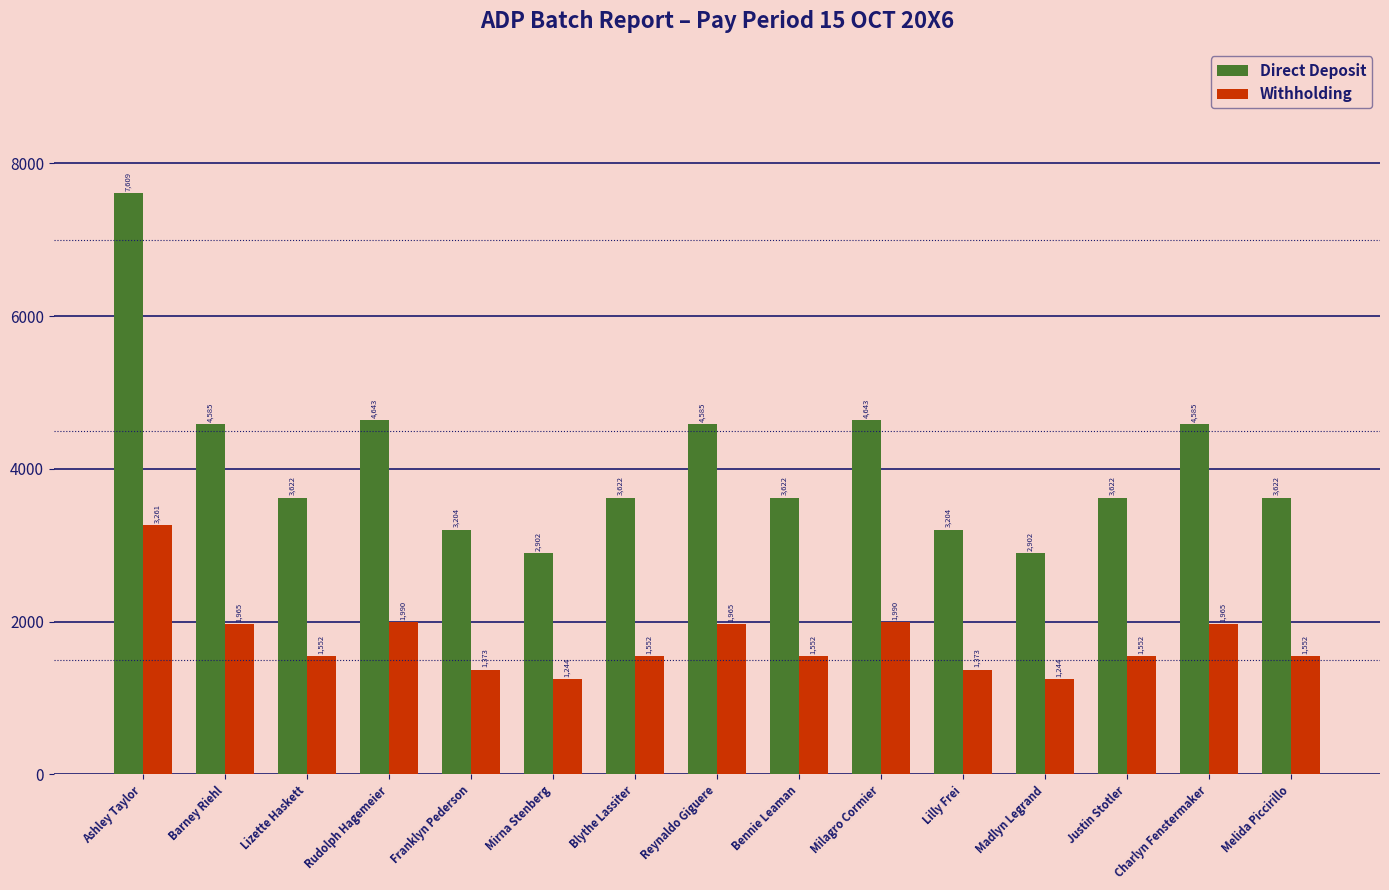

Is the value of Direct Deposit at Charlyn Fenstermaker greater than the value of Withholding at Bennie Leaman?

Yes